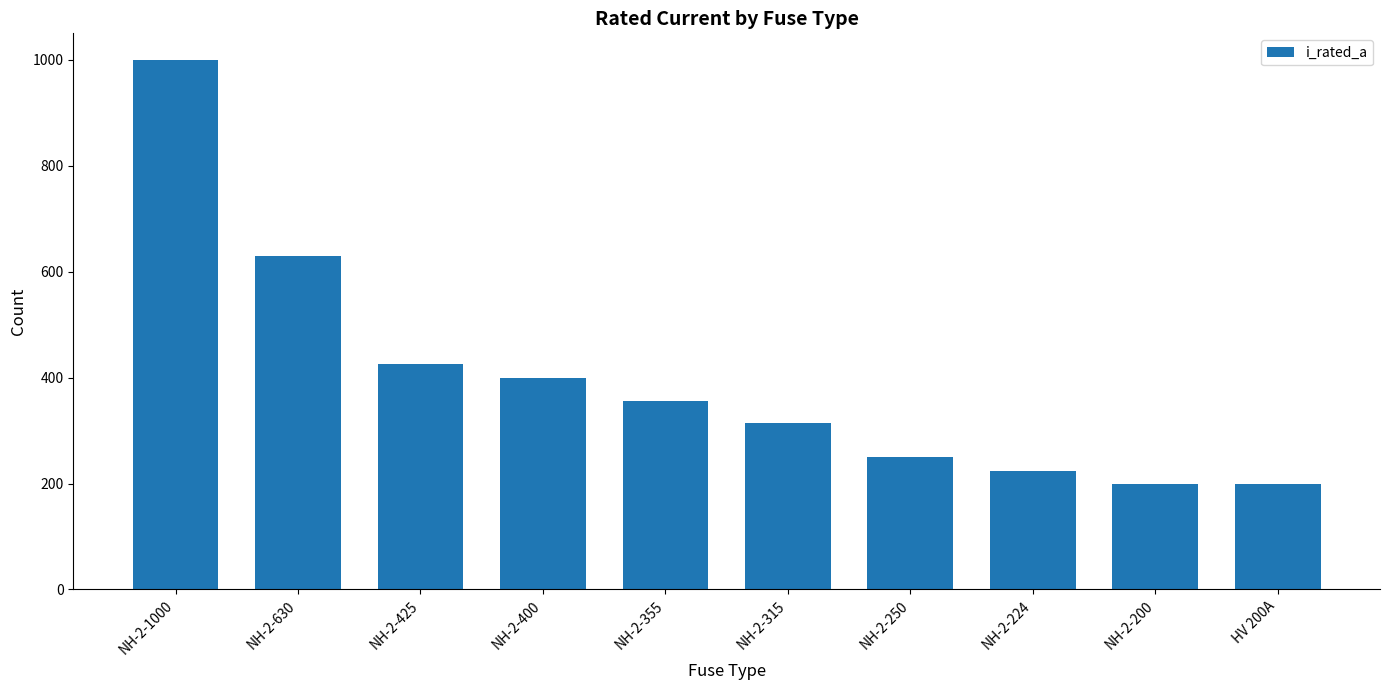

What position from the left is NH-2-1000?

1